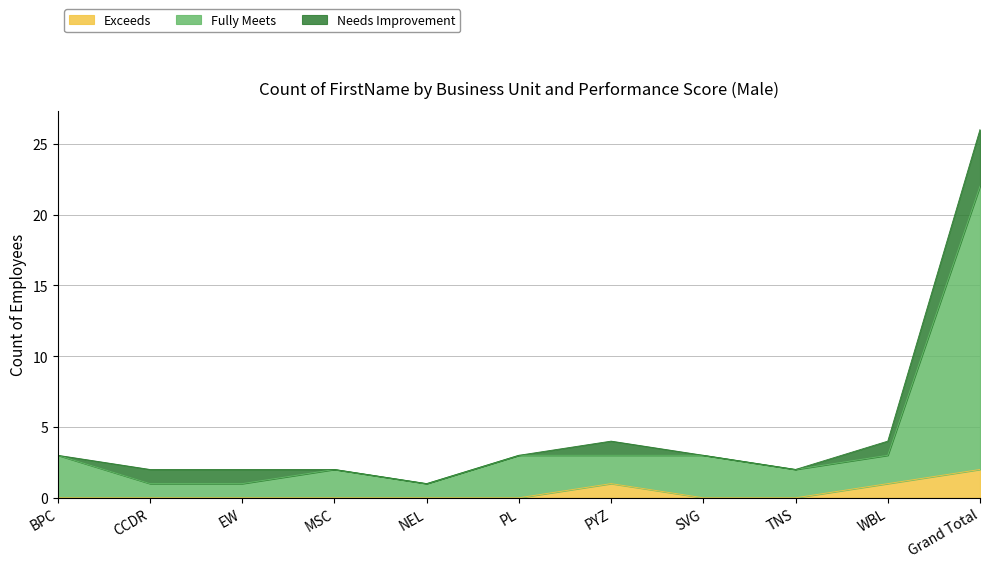

How many lines are shown in the chart?

3